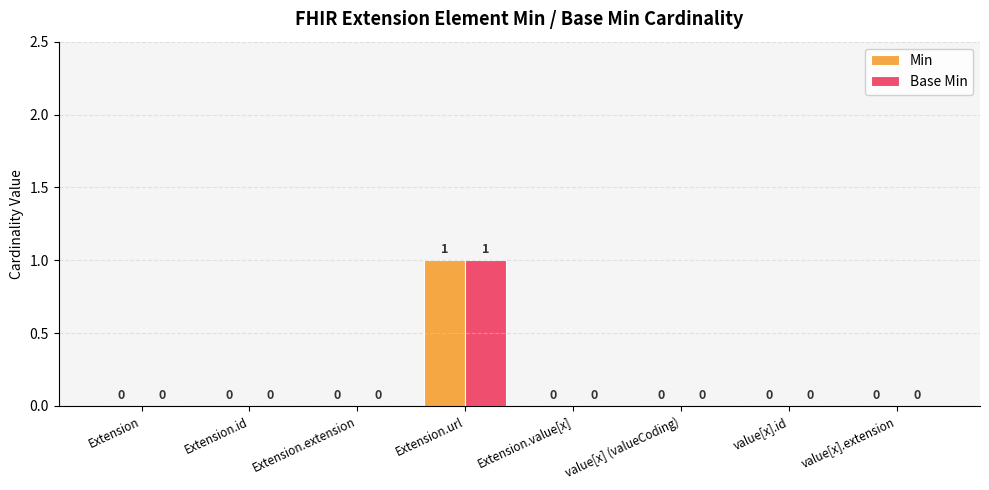

Reading left to right, list all the values displayed in this chart.

Min: 0	0	0	1	0	0	0	0
Base Min: 0	0	0	1	0	0	0	0